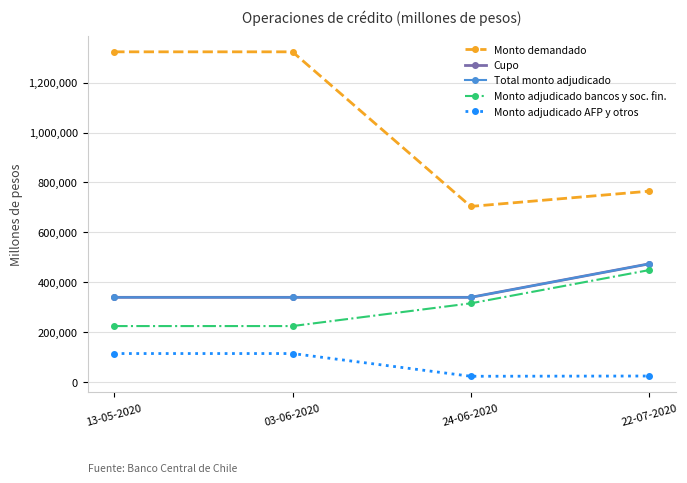

What is the sum of the Monto adjudicado AFP y otros values at 03-06-2020 and 24-06-2020?

139000